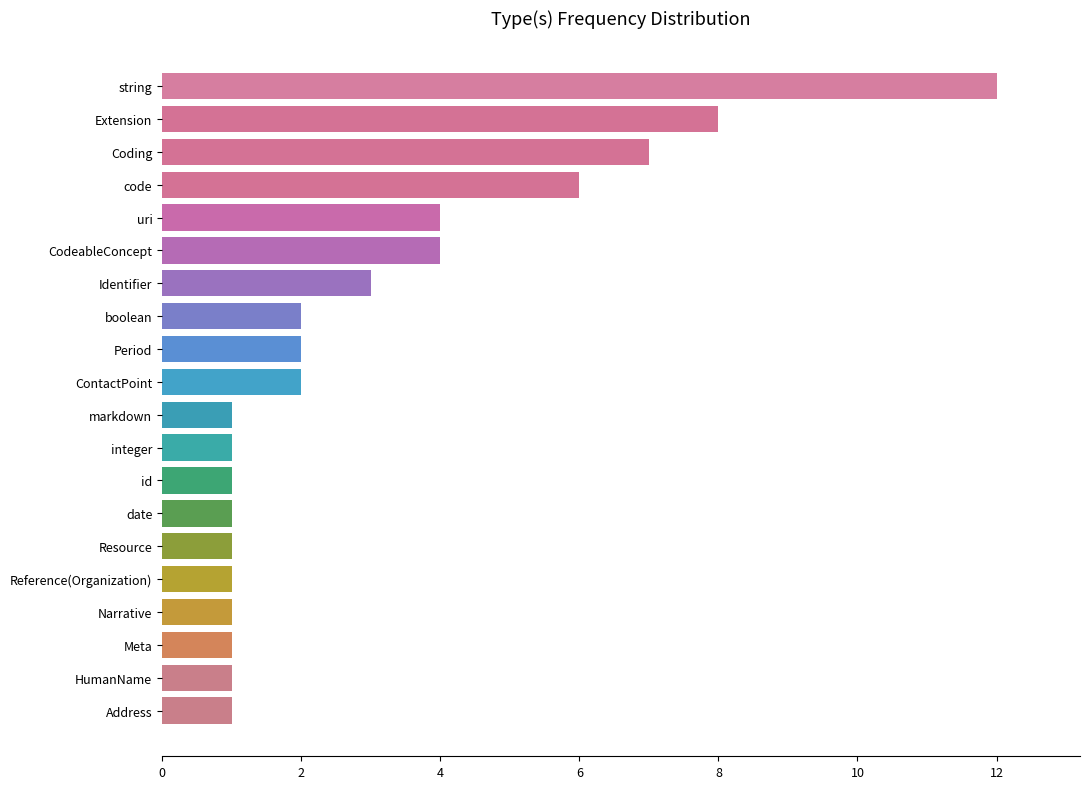

The chart shows a value of 1 at Resource. True or false?

True